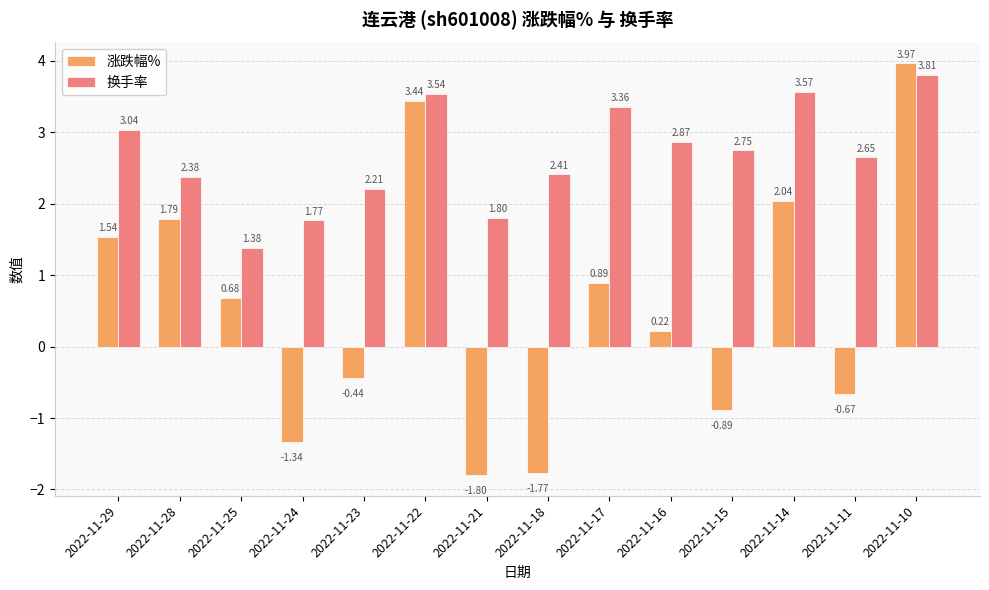

Between 2022-11-16 and 2022-11-15, which series saw the biggest shift?

涨跌幅%